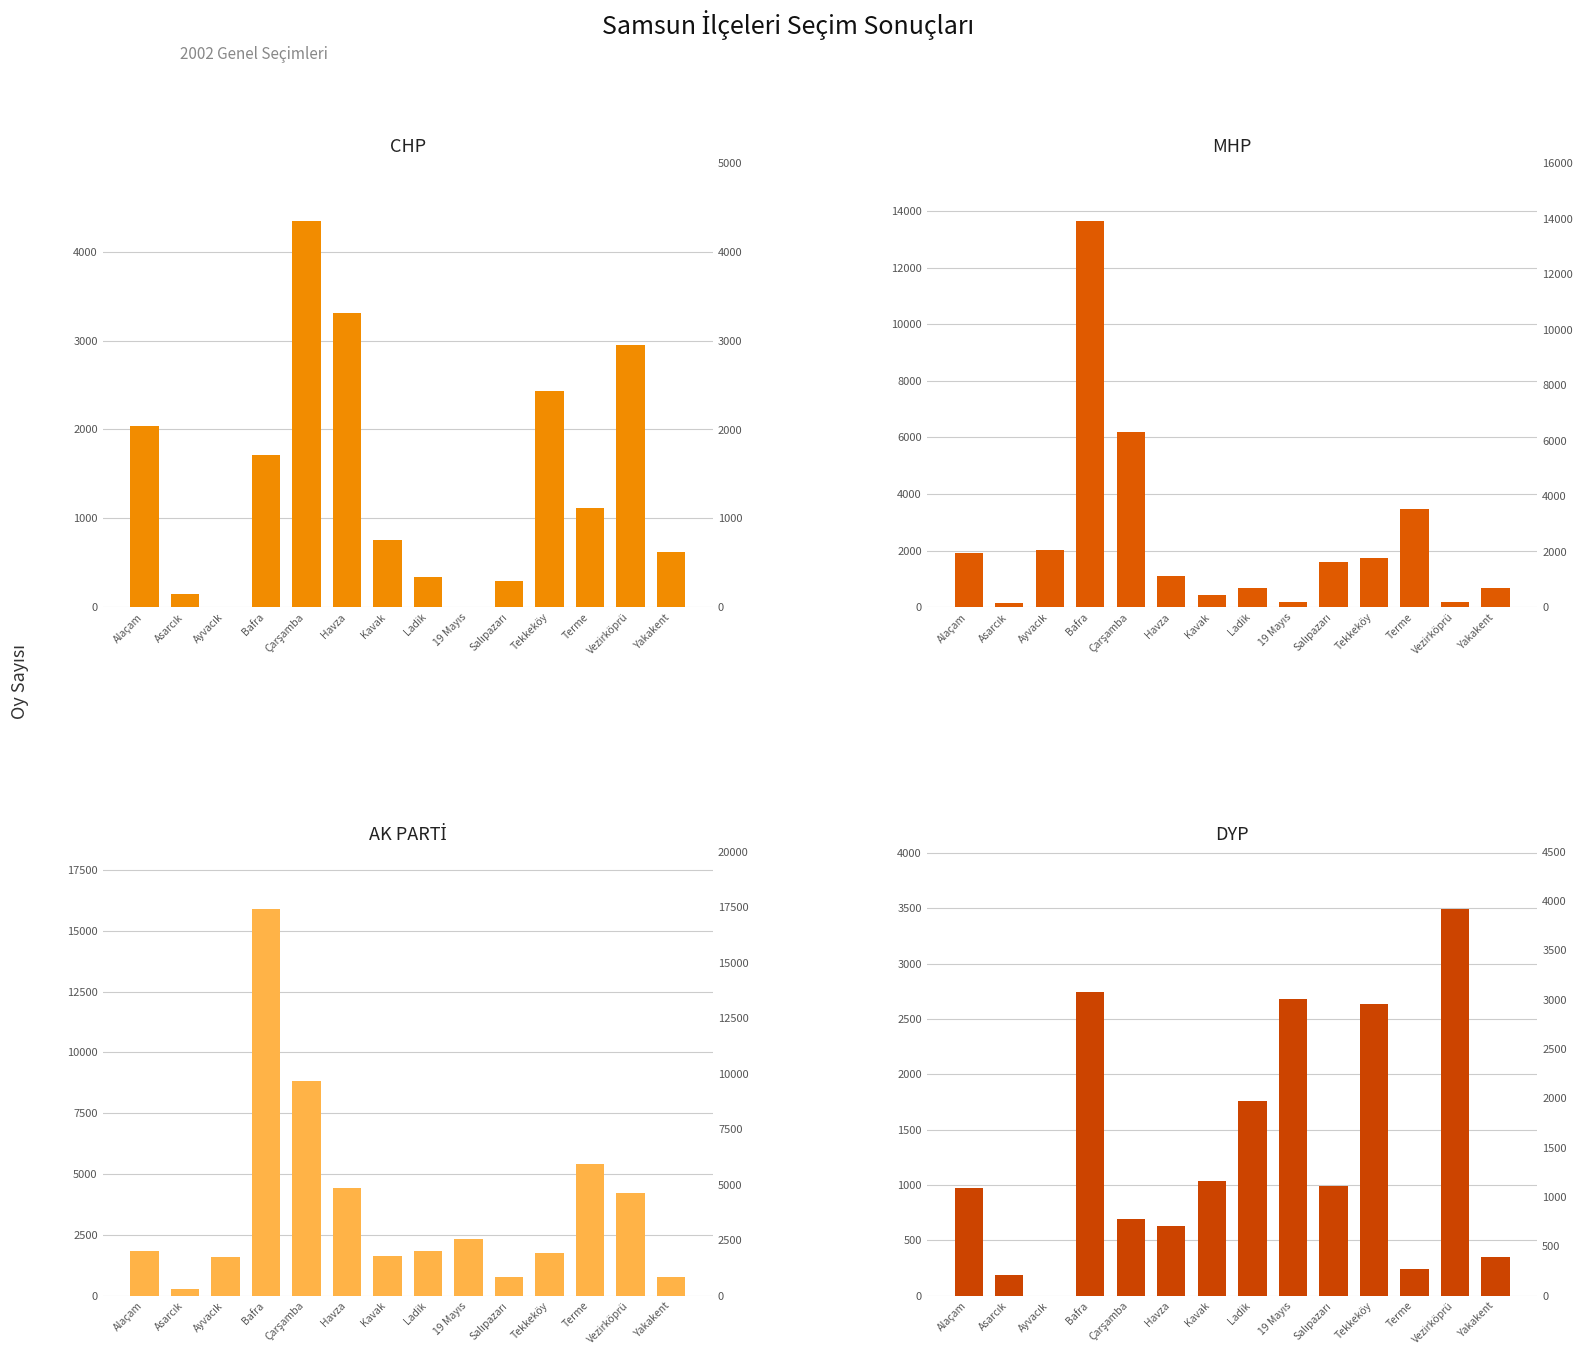

Are the bars grouped side by side (vs. stacked)?

Yes